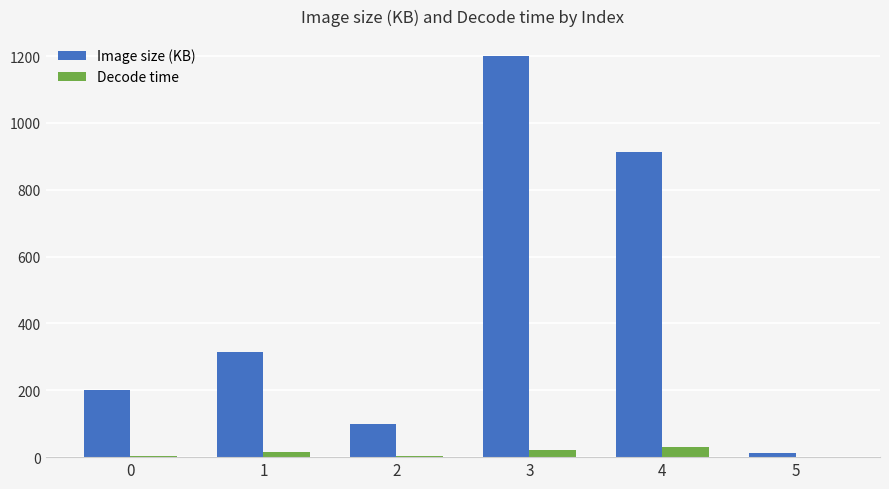

What is the greatest value displayed?

1200.0